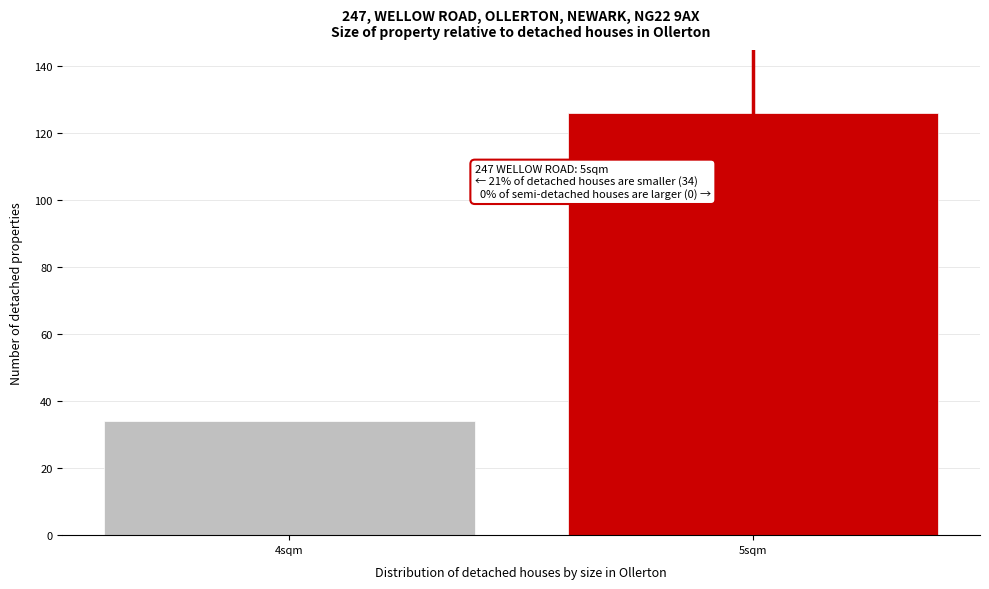

Reading left to right, what are all the values shown in this chart?

4sqm=34	5sqm=126